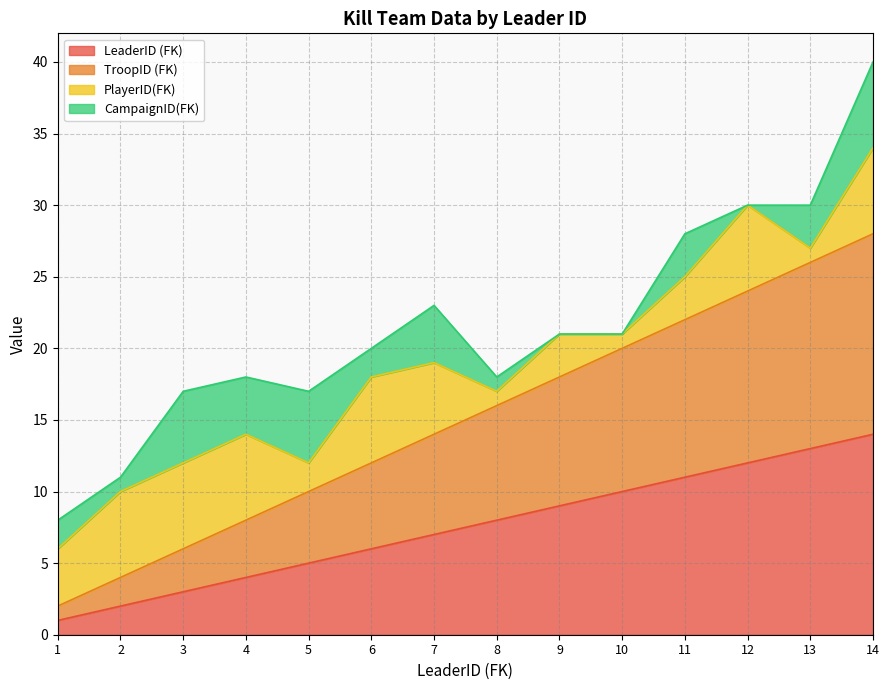

What is the sum of all TroopID (FK) values?

210